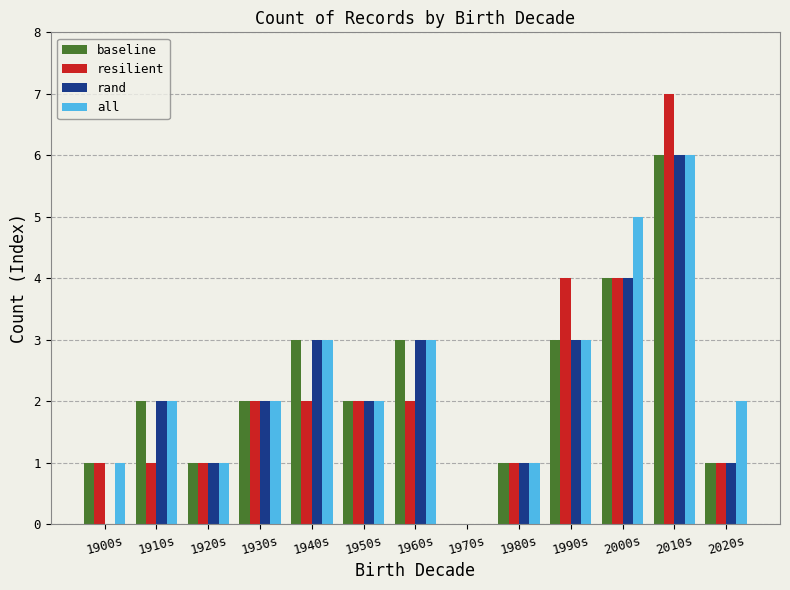

What are all the series names shown in the legend?

baseline, resilient, rand, all